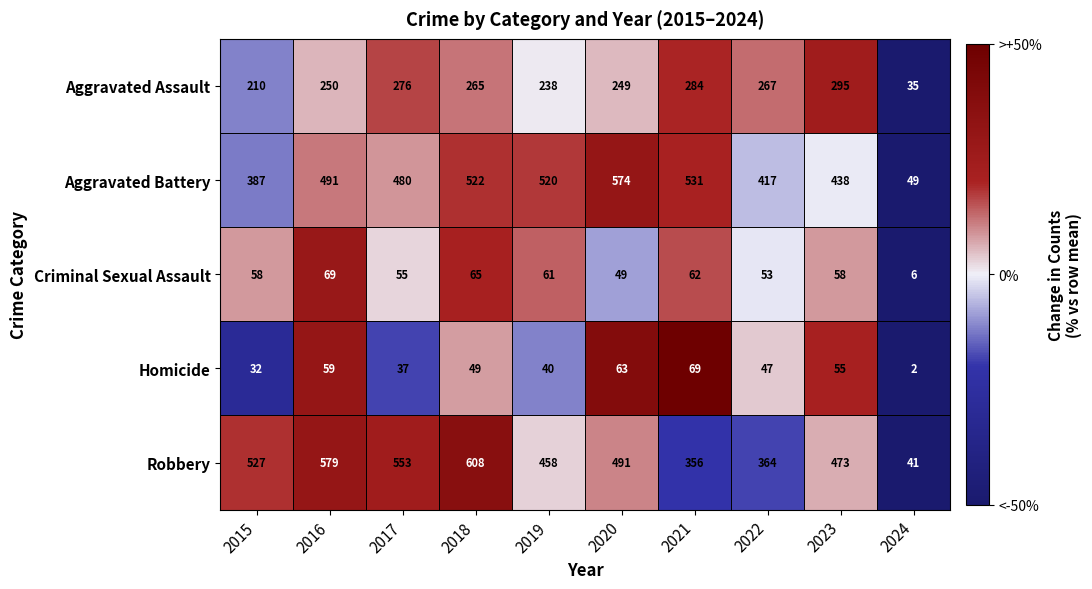

What is the greatest value displayed?

608